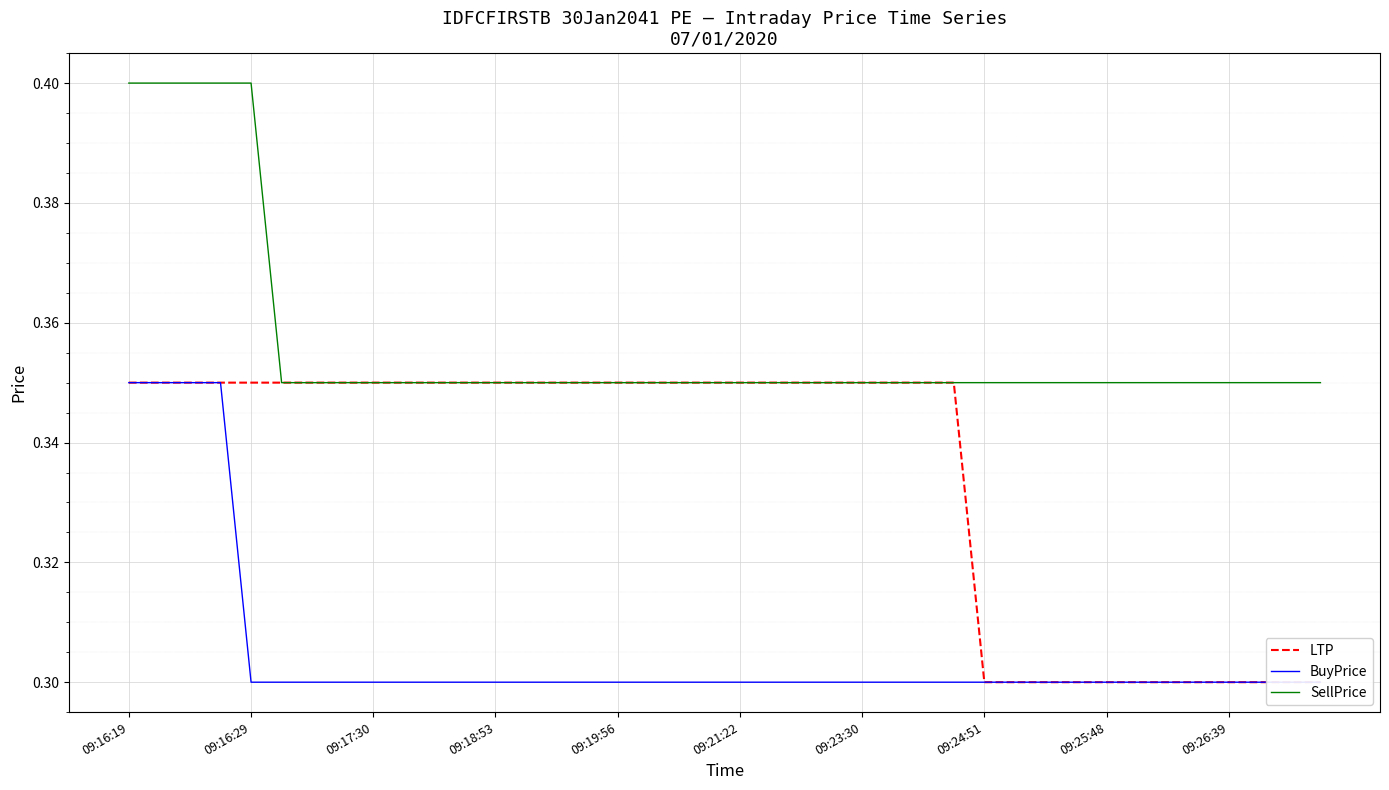

What is the smallest value displayed?

0.3